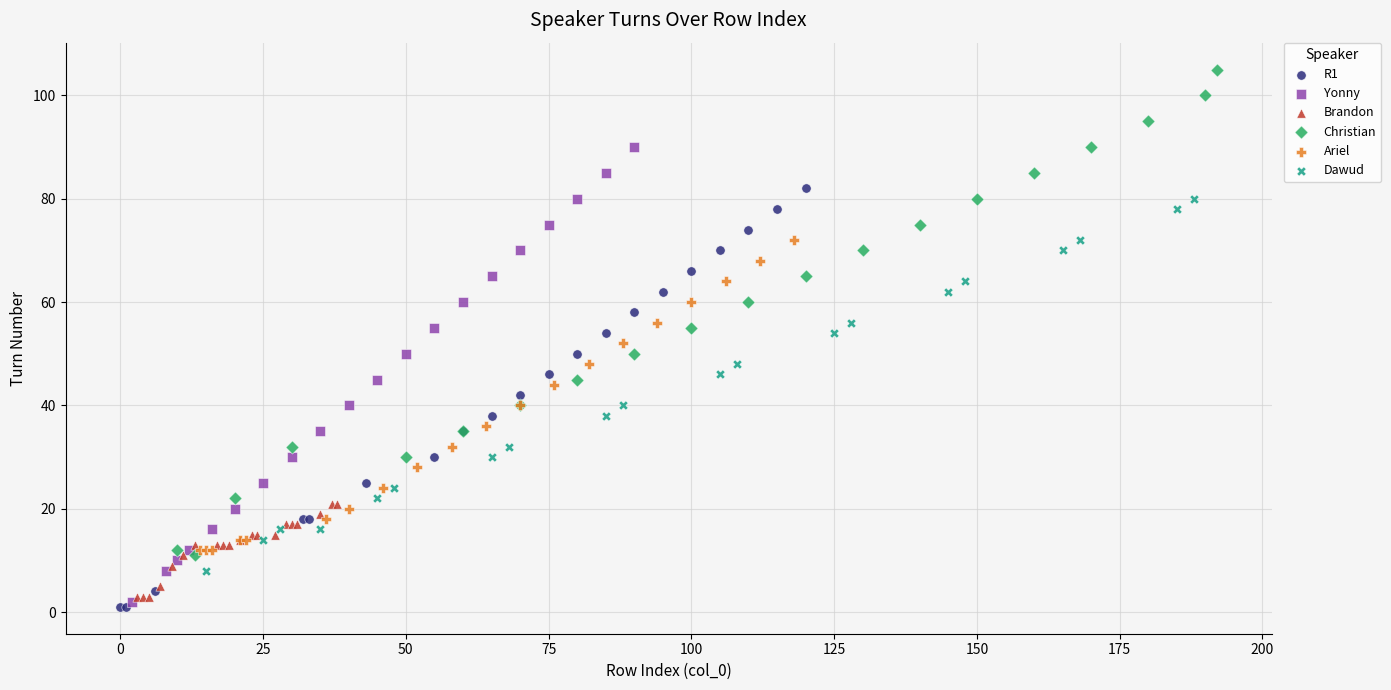

Which series has the largest Y range (max minus min)?

Christian